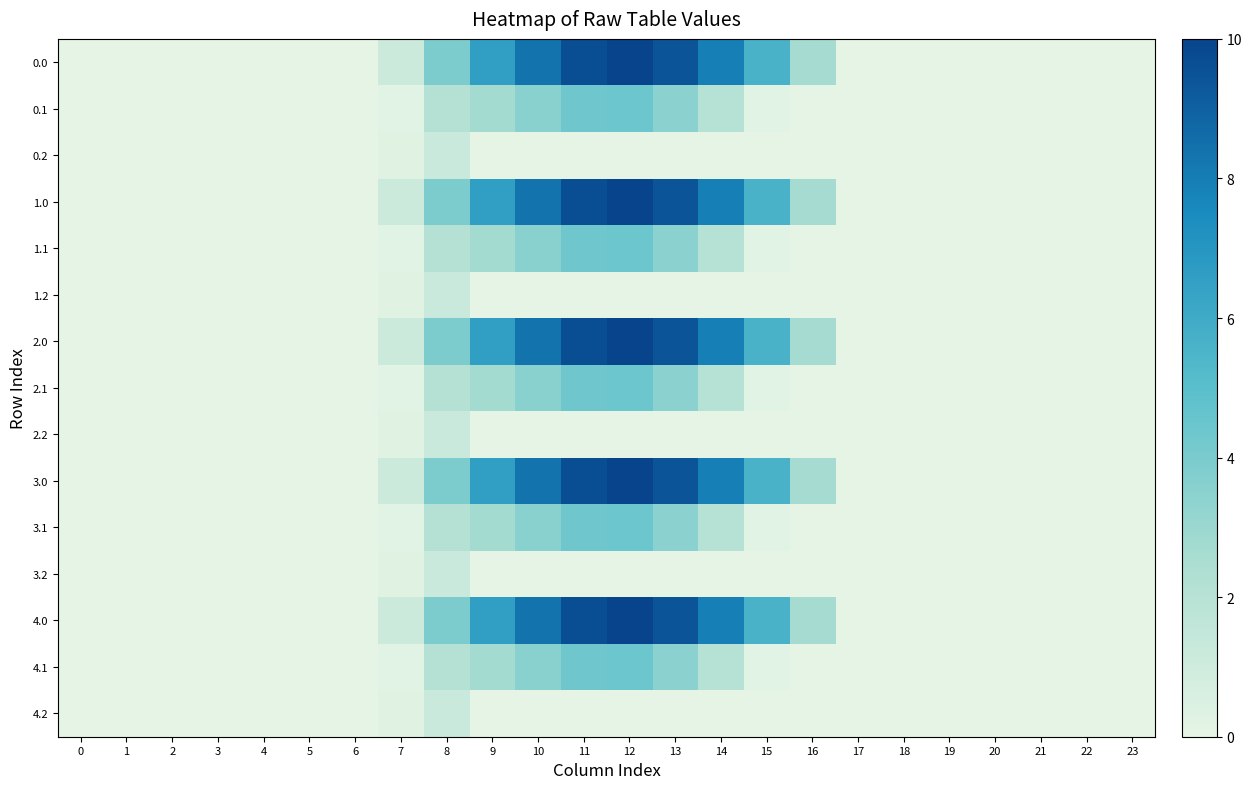

Which has a higher value, 18 or 13?

13